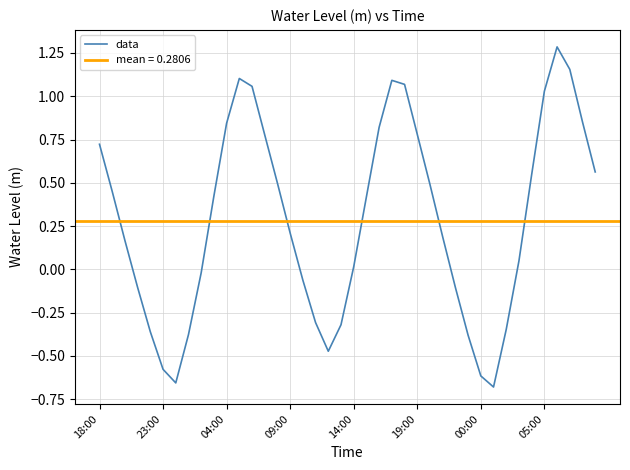

Between 36 and 27, which is larger?

36